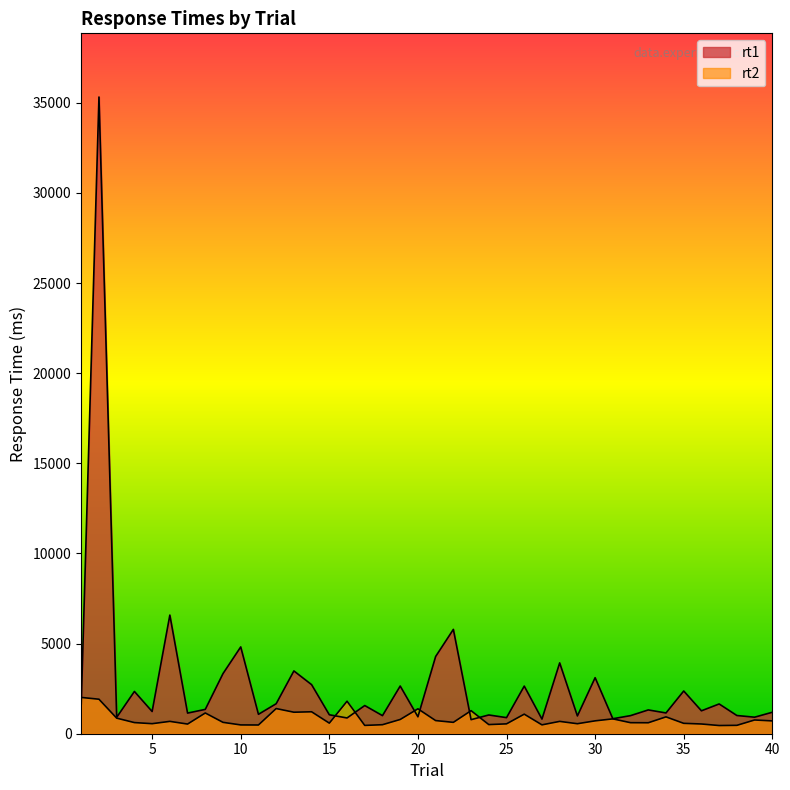

Rank the series at 13 from lowest to highest value.

rt2, rt1